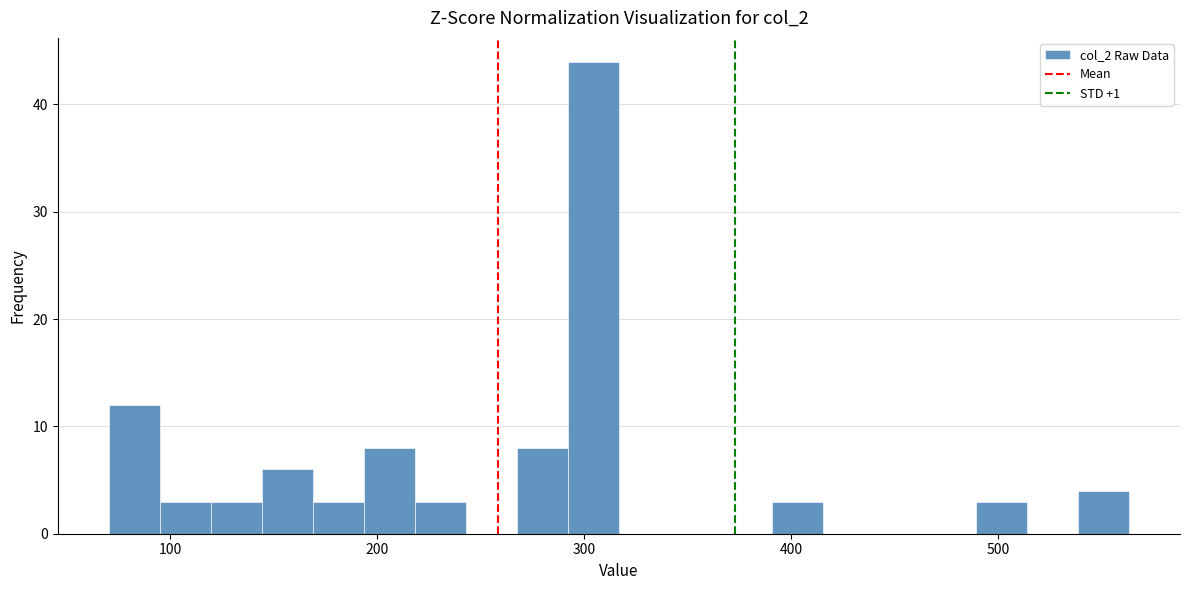

Read against the x-axis, roughly where is the centre of the tallest bar?

300